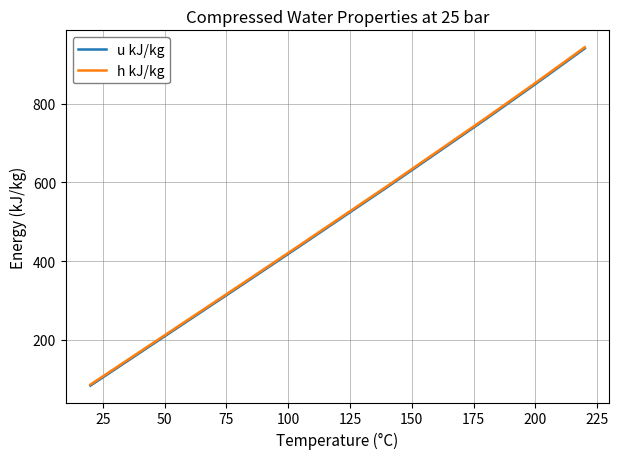

What is the highest value of the h kJ/kg series?

943.7